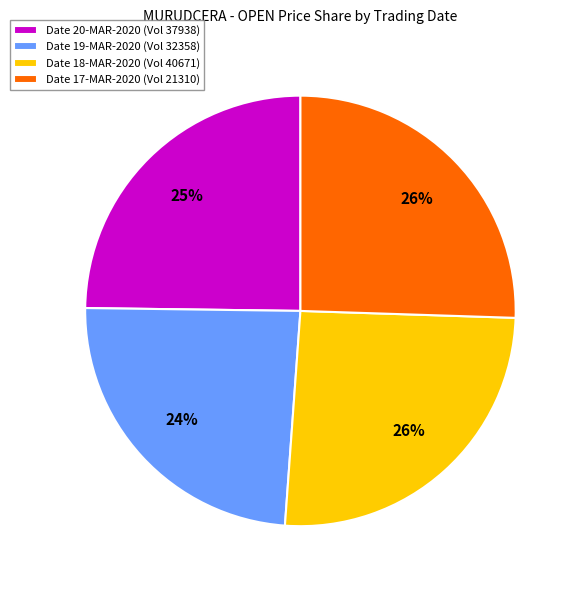

The Date 18-MAR-2020 (Vol 40671) slice represents 26% of the pie. True or false?

True